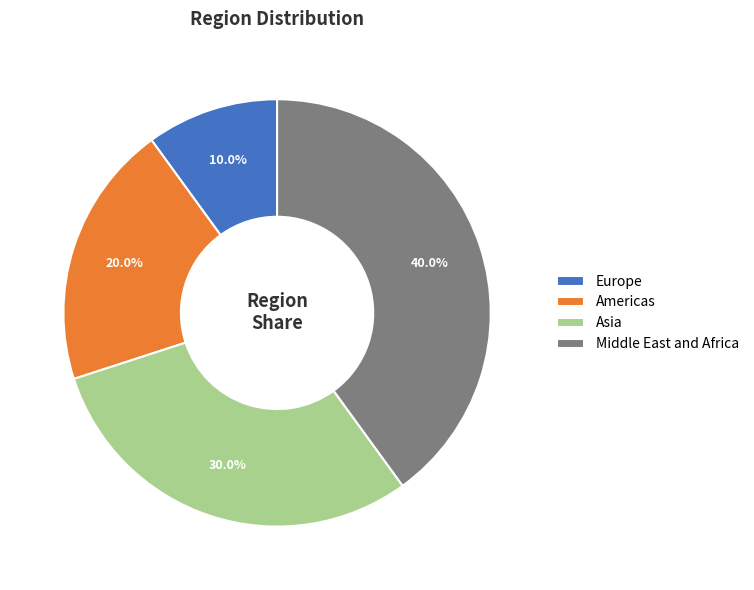

Does Middle East and Africa represent more than half of the total?

No